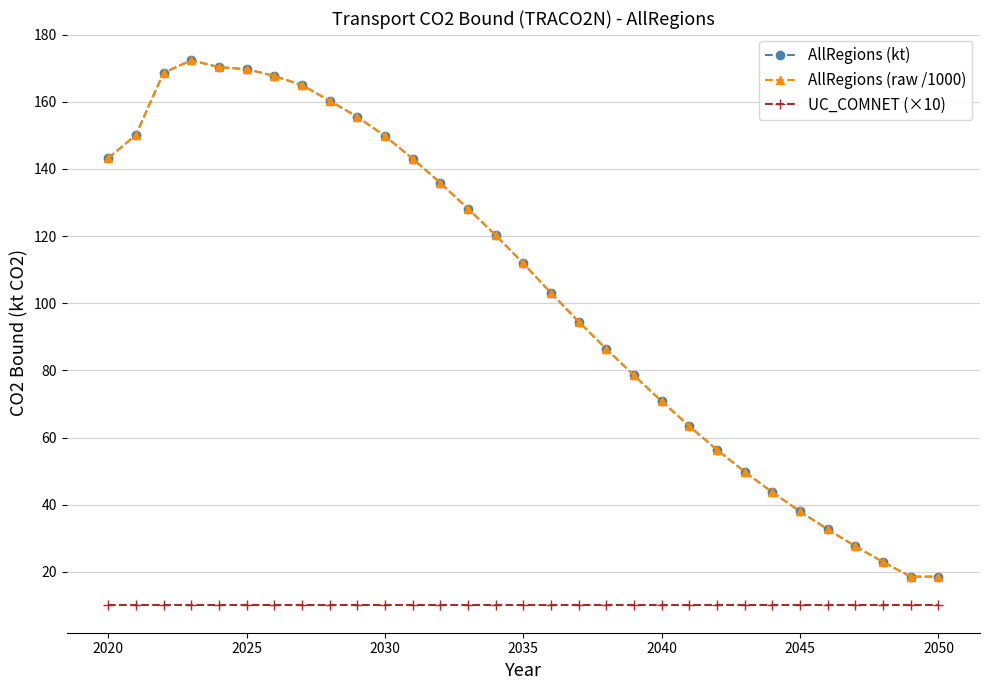

Does the chart have visible grid lines?

Yes